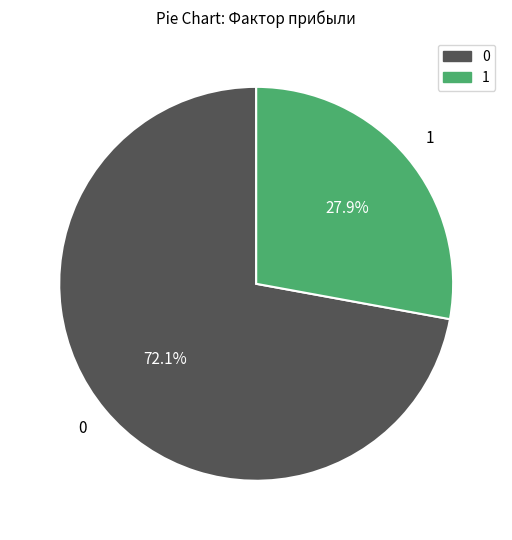

Is there a majority slice in this chart?

Yes